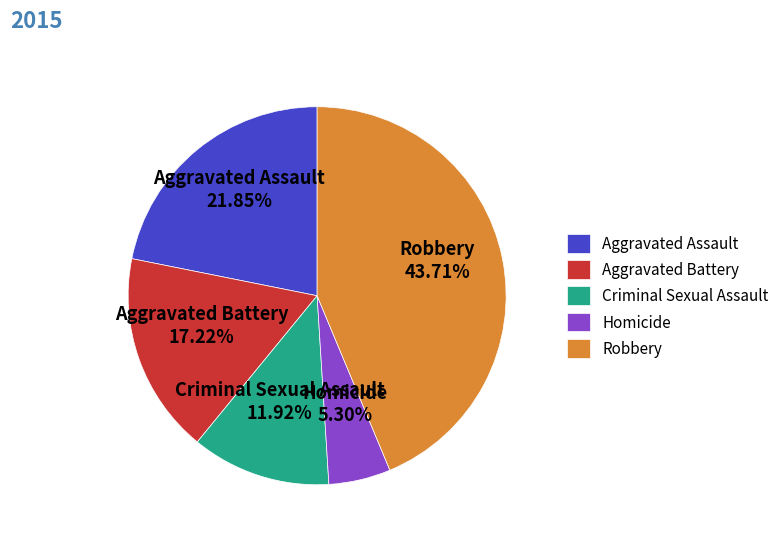

What is the largest slice in the pie chart?

Robbery